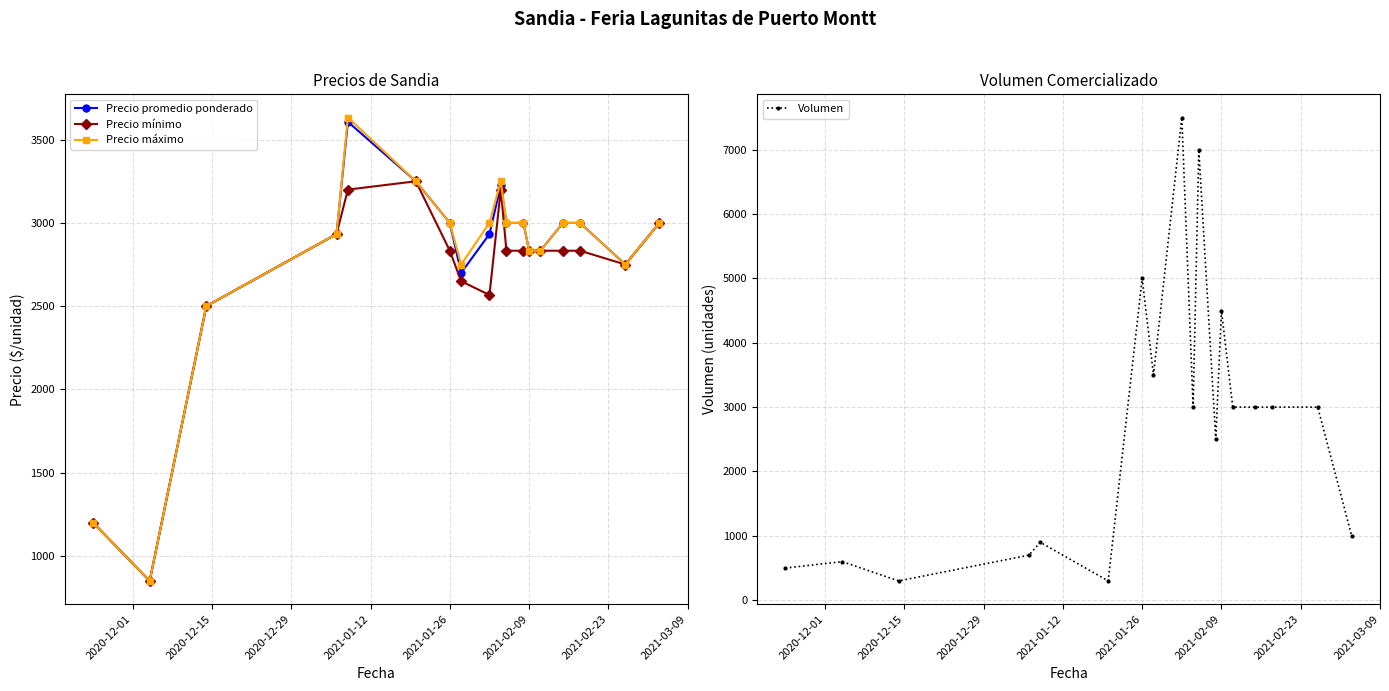

How many data points in Precio máximo are above 3000?

3